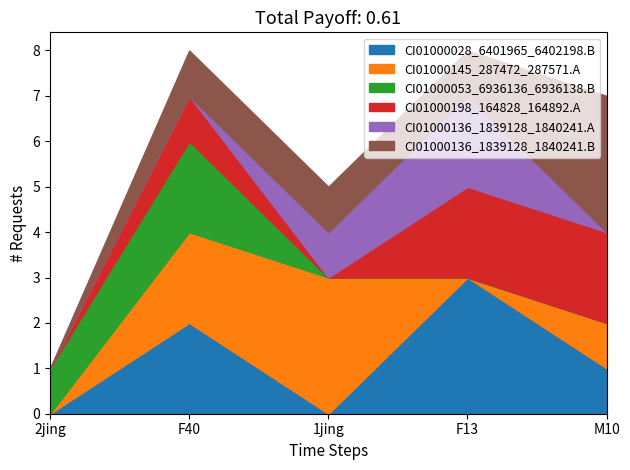

At how many categories does at least one series exceed 2?

3